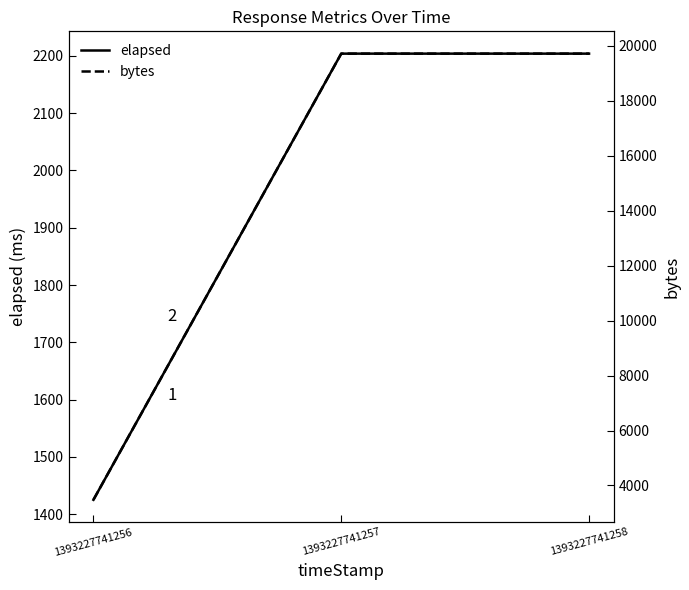

Which series has the largest range (max minus min)?

bytes